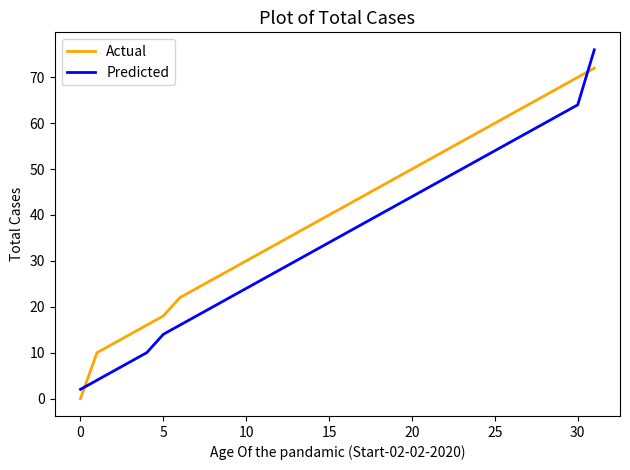

Count the number of data series in this chart.

2